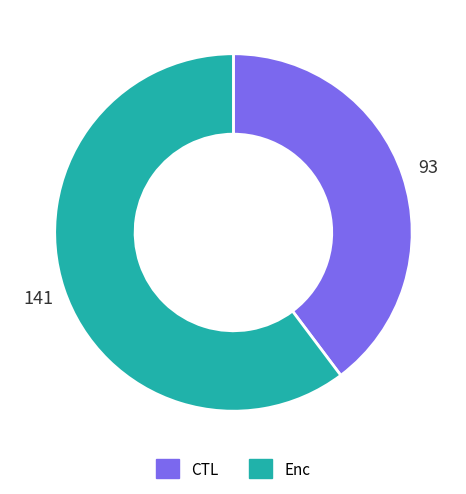

Between Enc and CTL, which is larger?

Enc